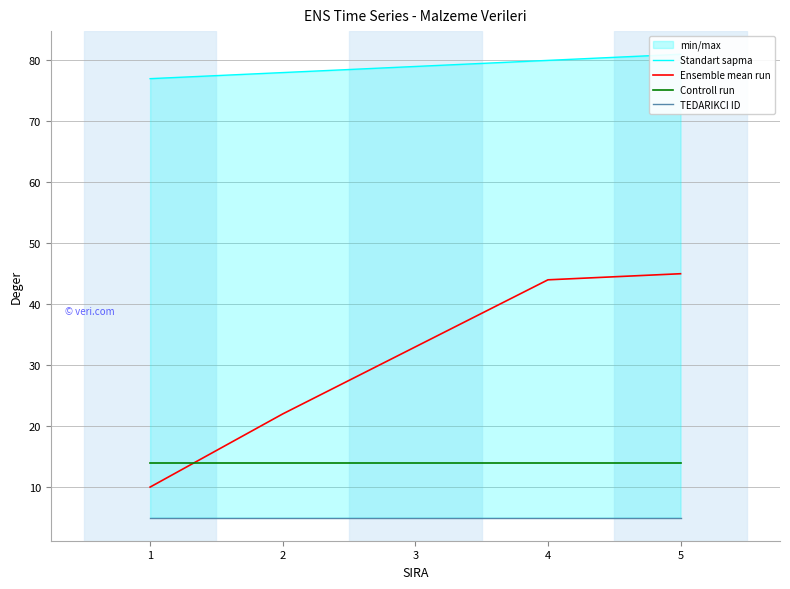

At which label is Standart sapma closest to 79?

3